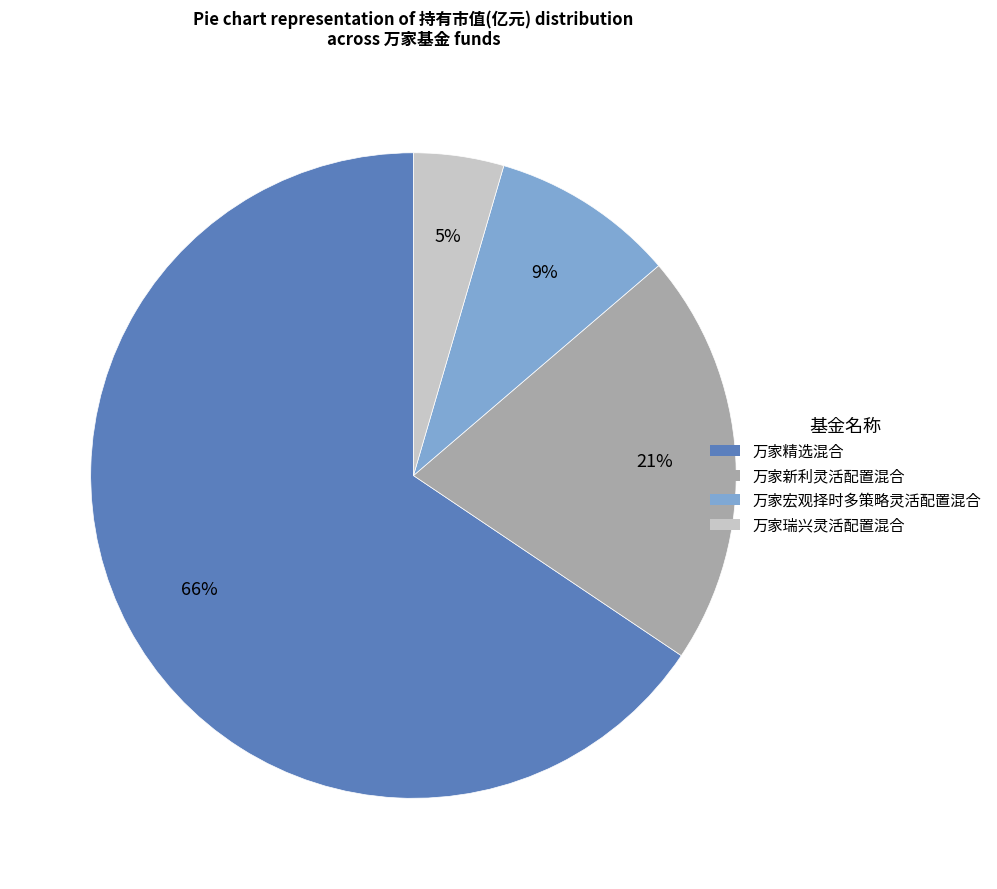

How many slices are in this pie chart?

4